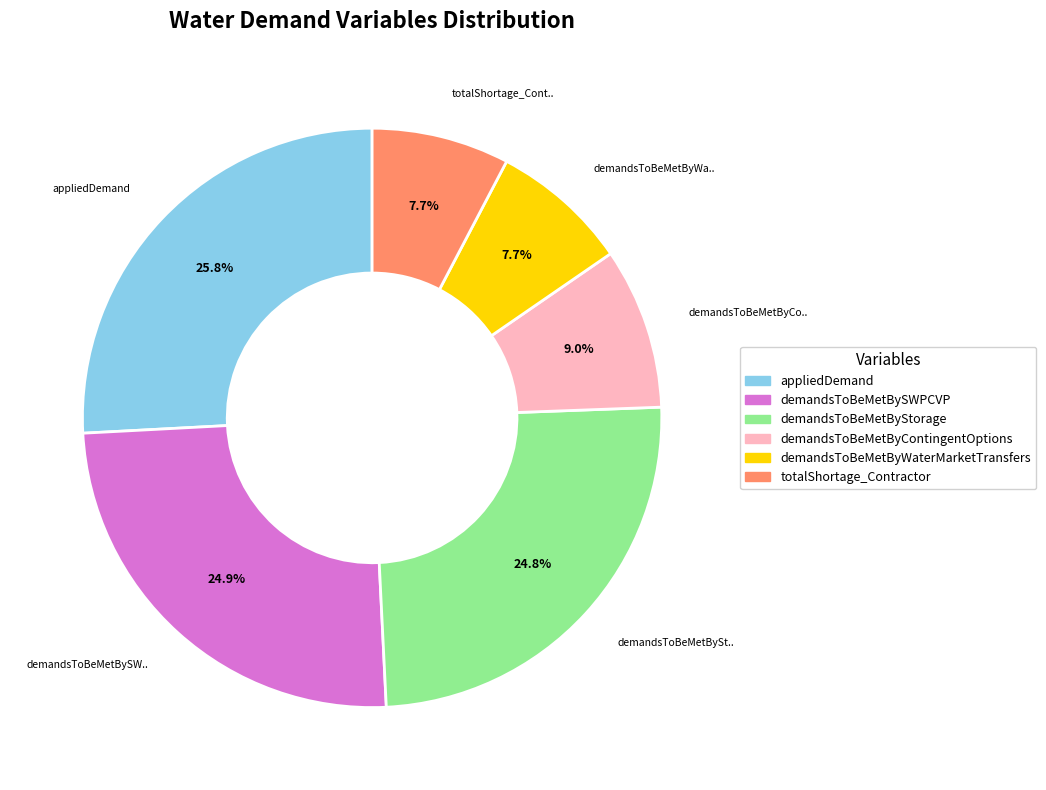

Count the number of slices in the pie.

6